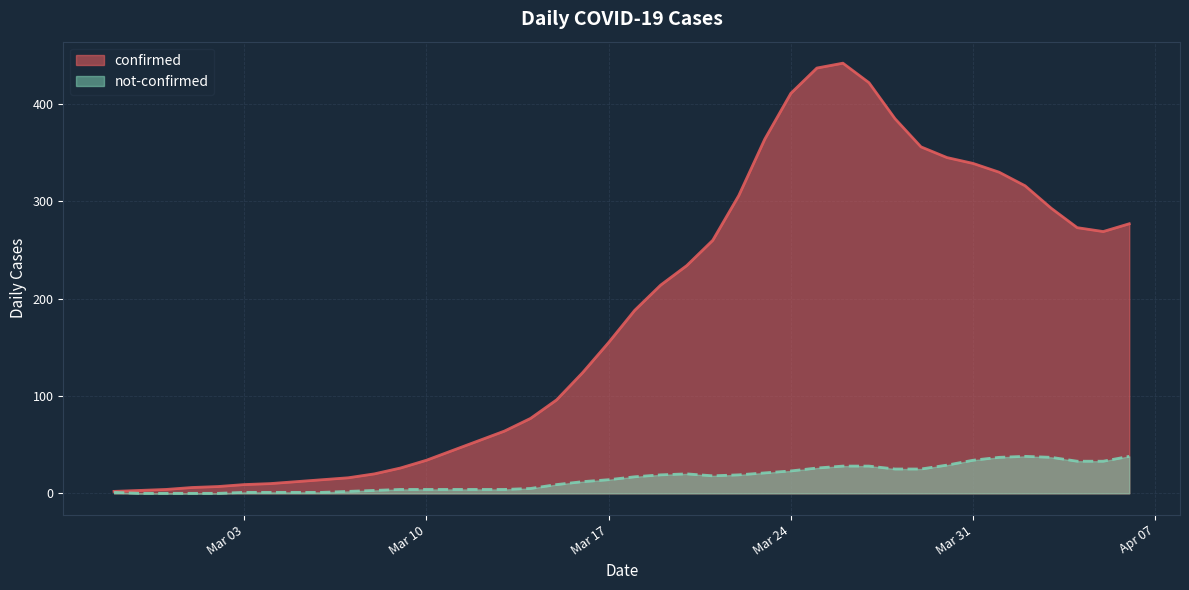

True or false: confirmed and not-confirmed intersect in this chart.

False